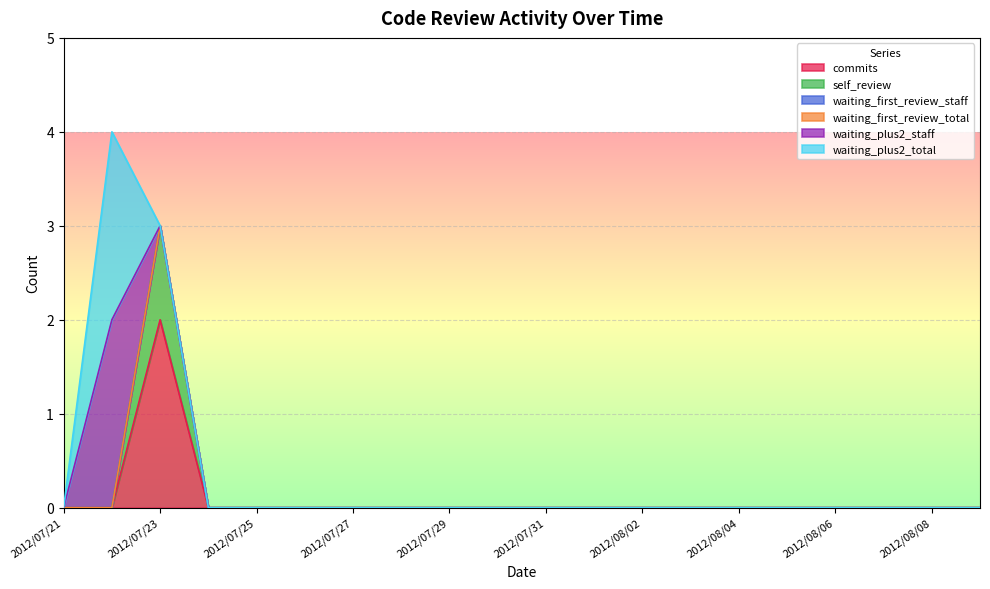

How many data points does each series have?

20